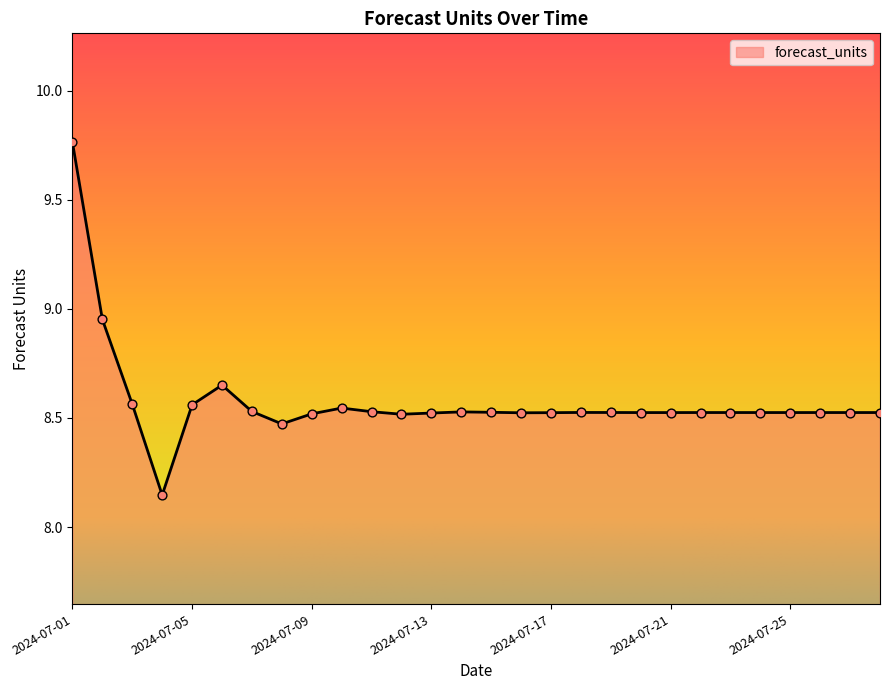

What is the difference between the maximum and minimum values?

1.6